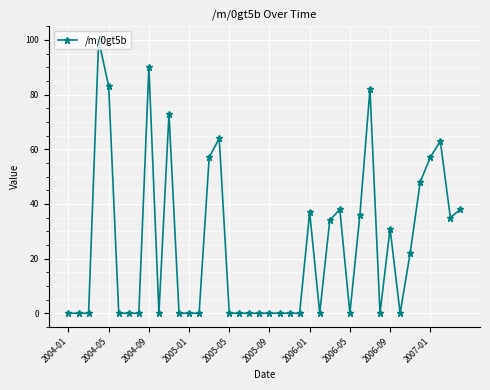

True or false: there are more than 2 points higher than both neighbors.

True